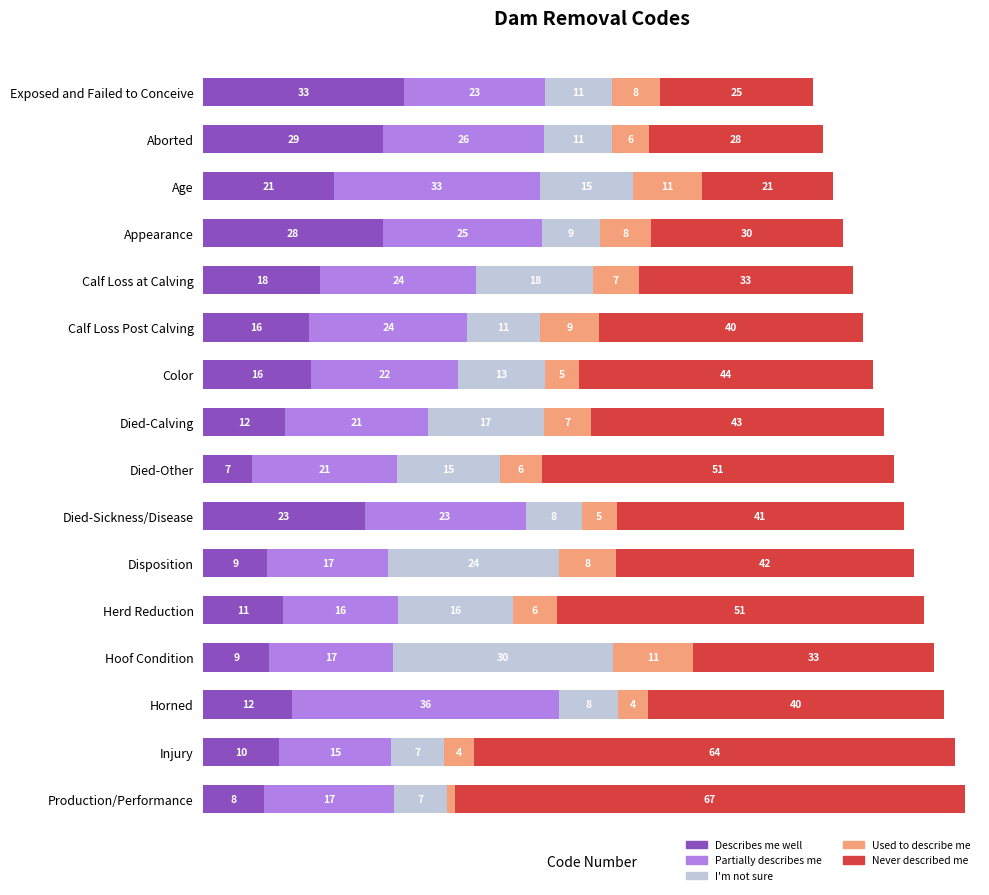

What are all the series names shown in the legend?

Describes me well, Partially describes me, I'm not sure, Used to describe me, Never described me